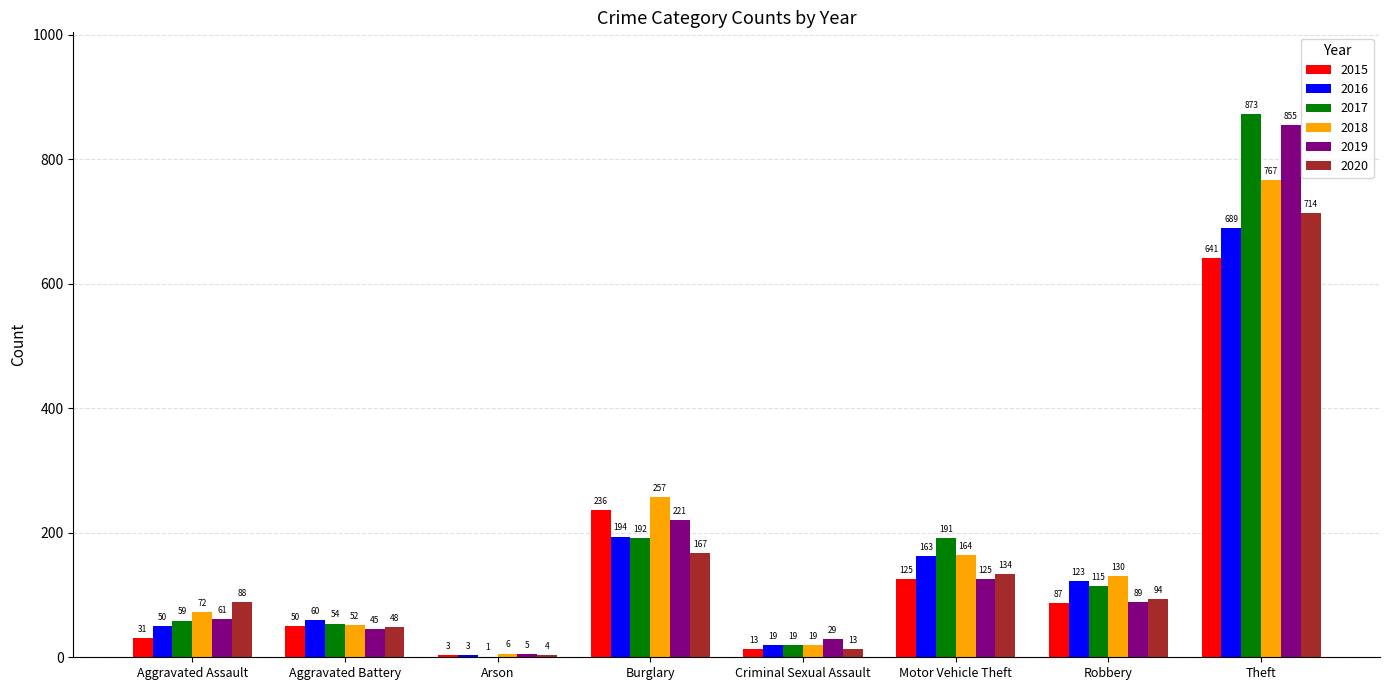

The 2018 series shows 21 at Aggravated Assault. True or false?

False